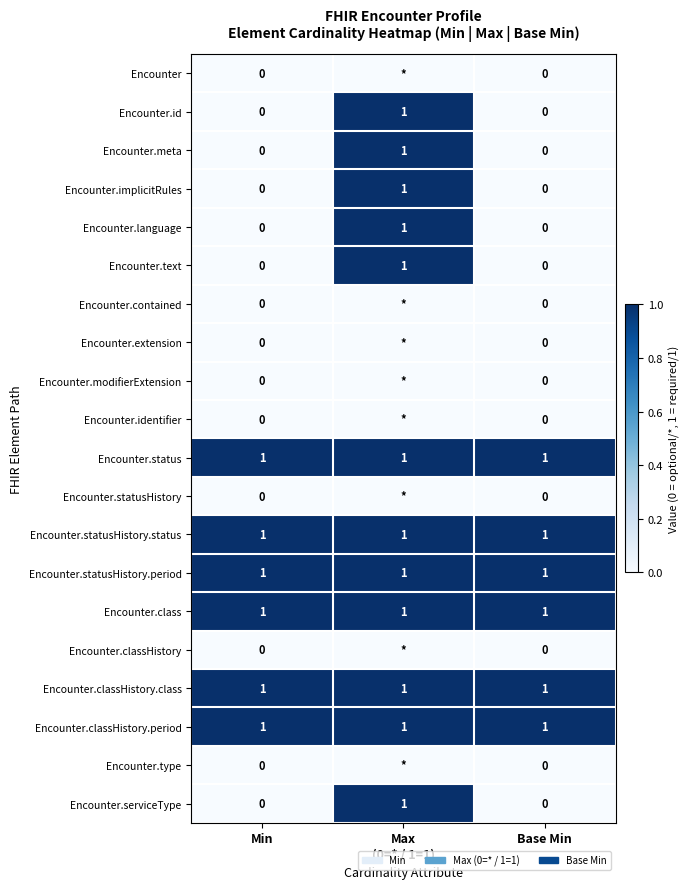

Is it true that Encounter.status equals 1 at Min?

True